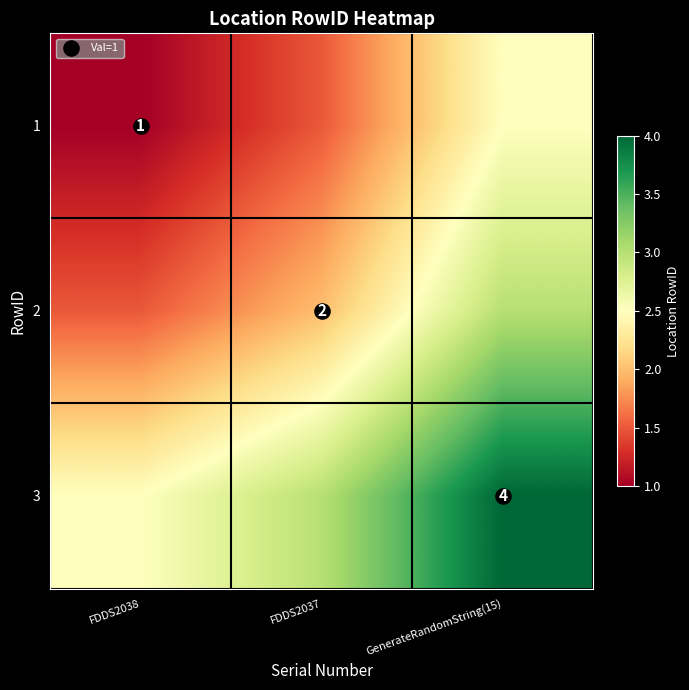

What is the greatest value displayed?

4.0